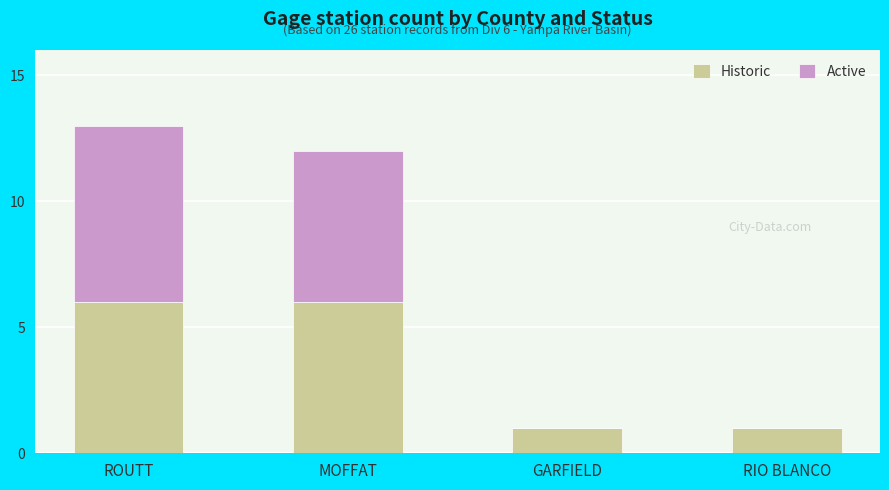

What is the maximum value for Historic?

6